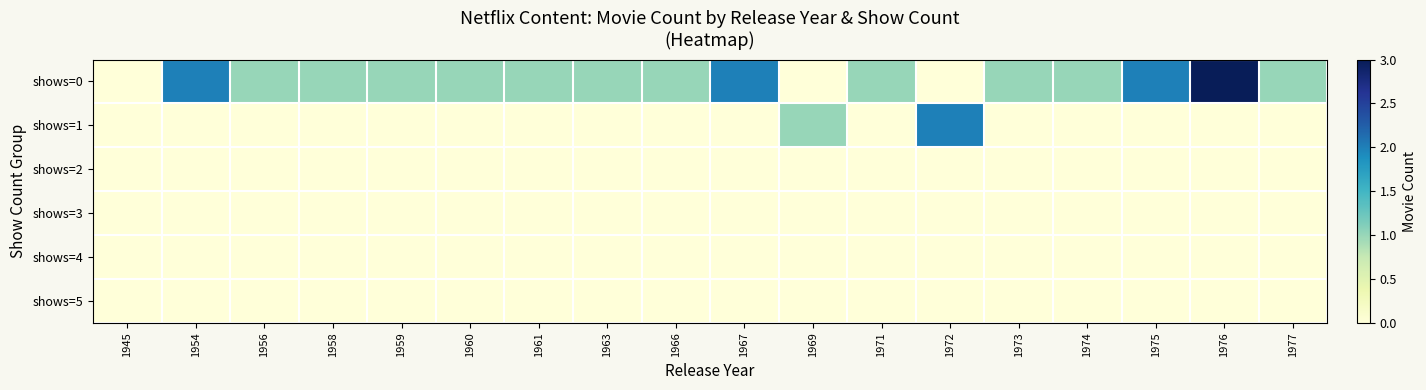

Which series has the widest spread of values?

shows=0